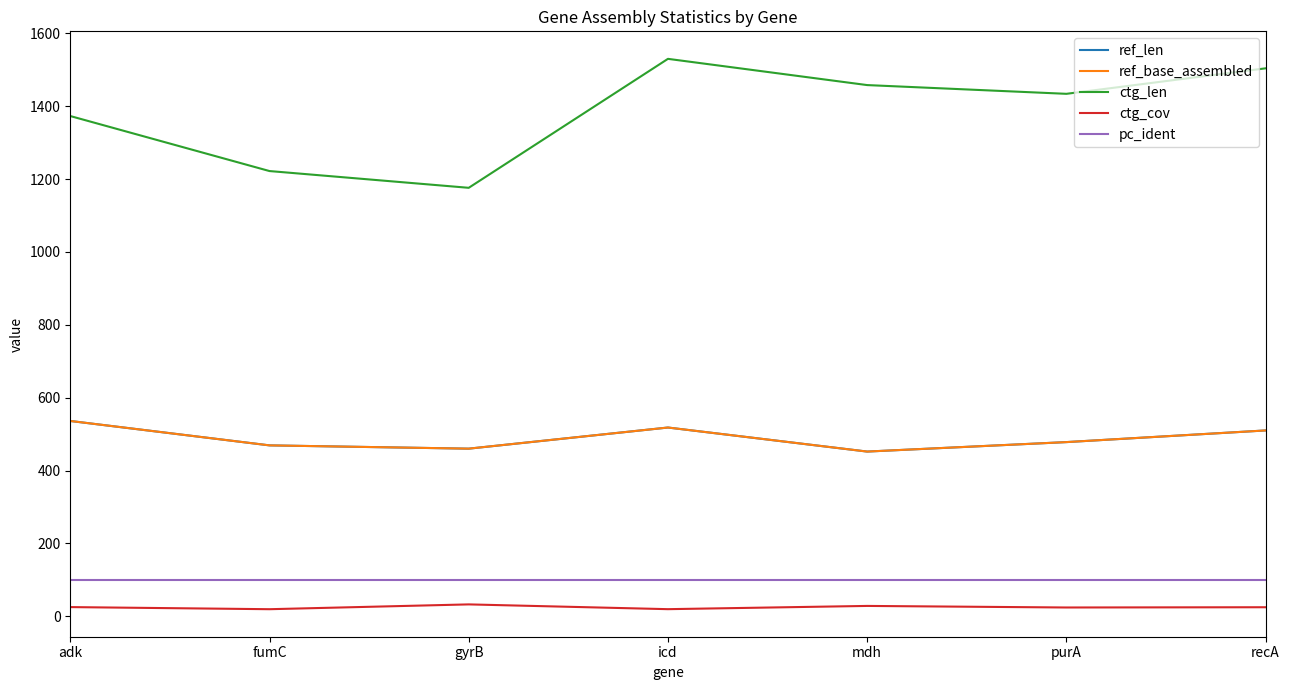

Does the chart display data point markers on the line(s)?

No